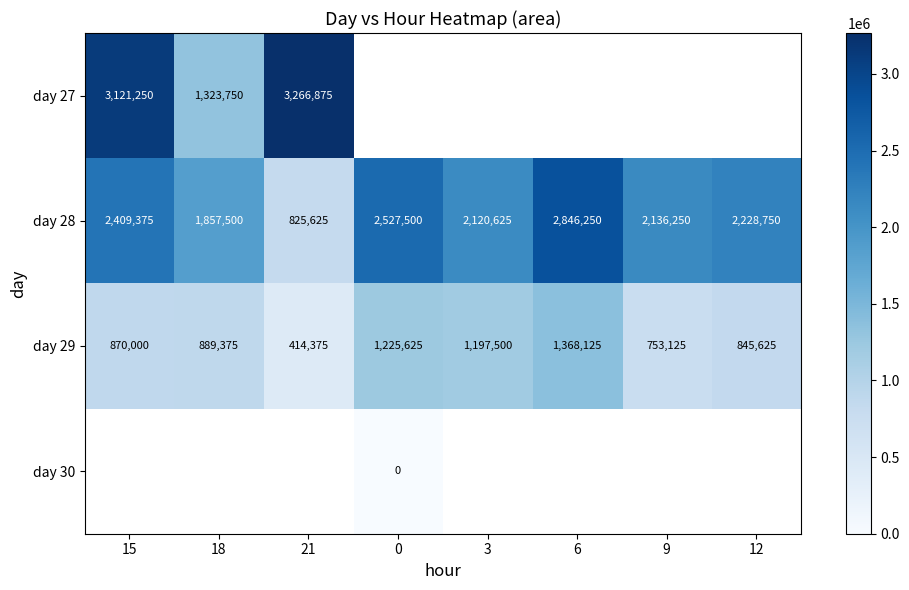

How many series are shown in this chart?

4